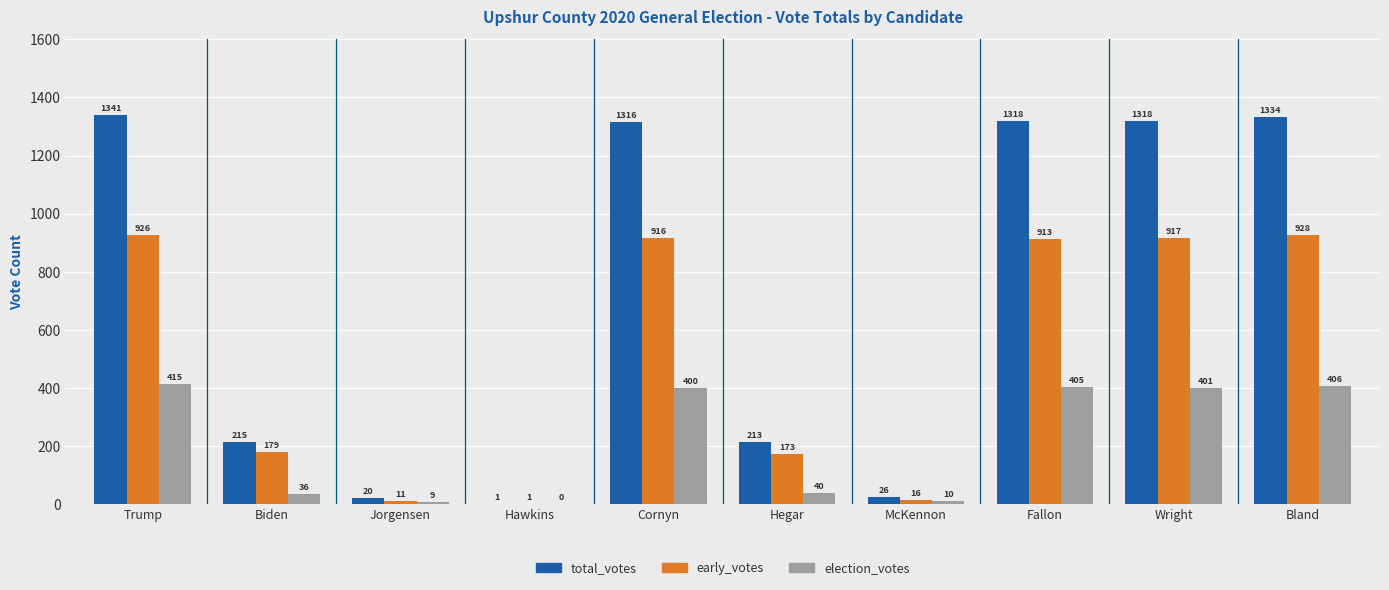

True or false: early_votes has a value of 1465 at Trump.

False